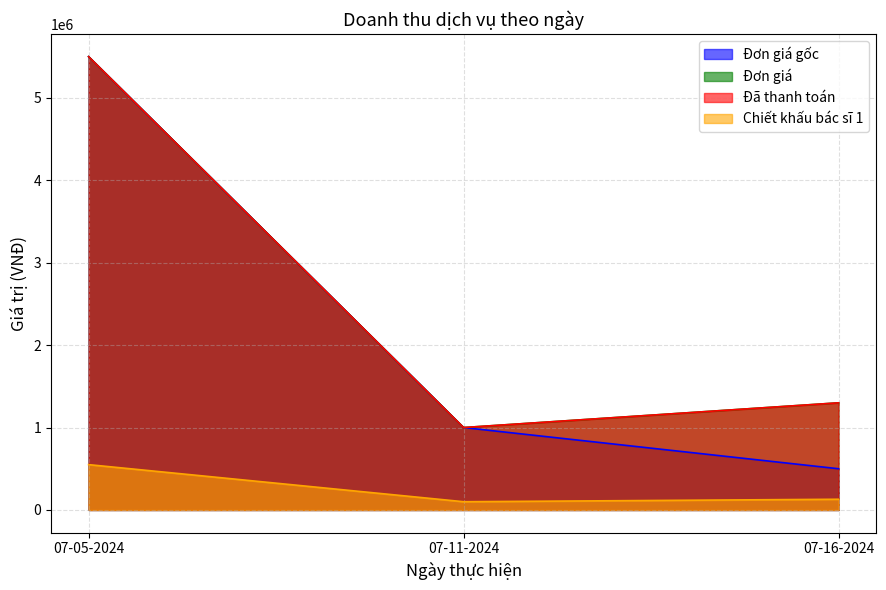

How many Đơn giá gốc values are between 500000 and 5500000?

3